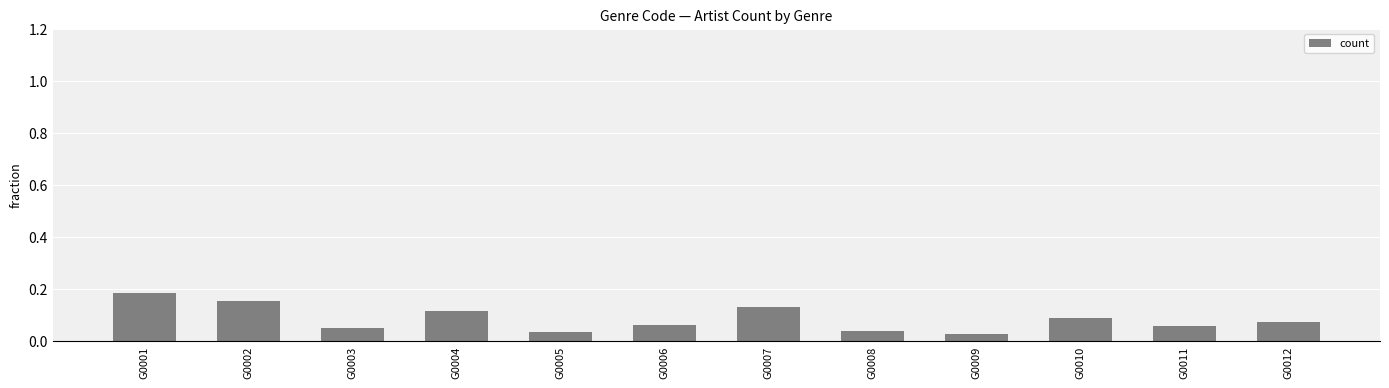

How many bars are there in total?

12